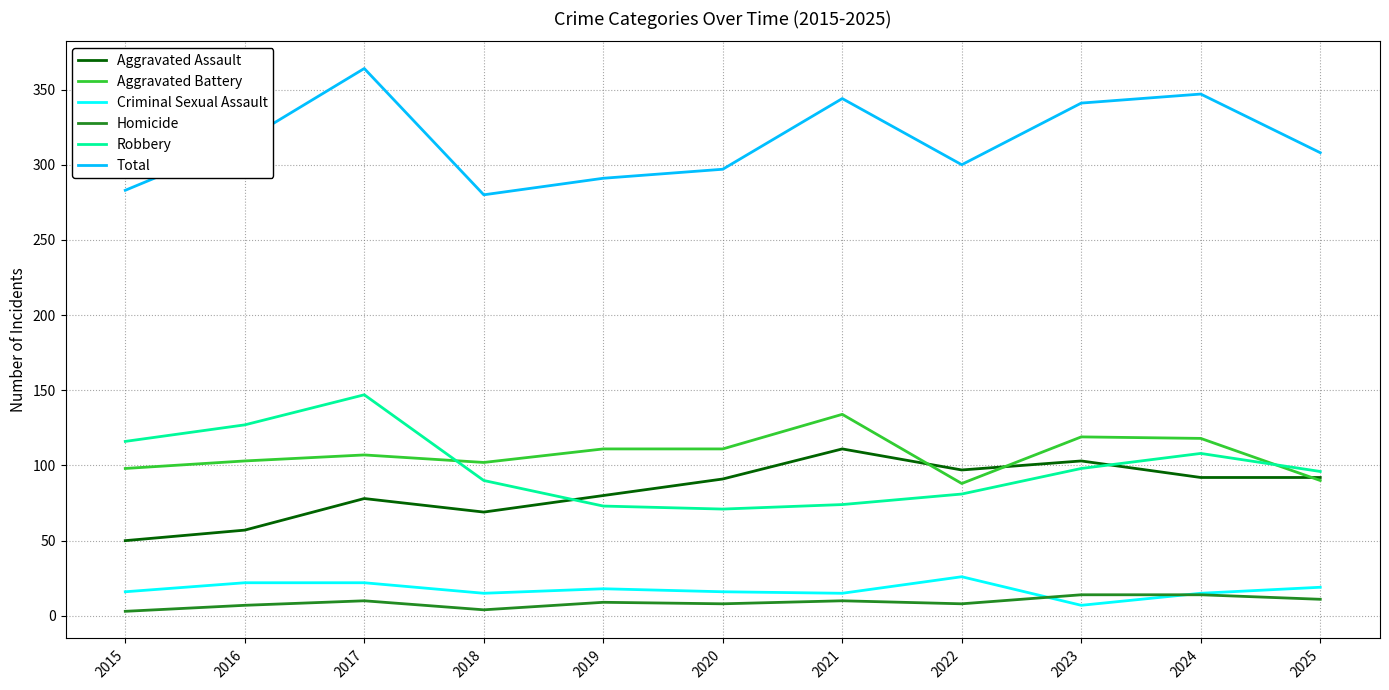

What is the total value across all series at 2016?

632